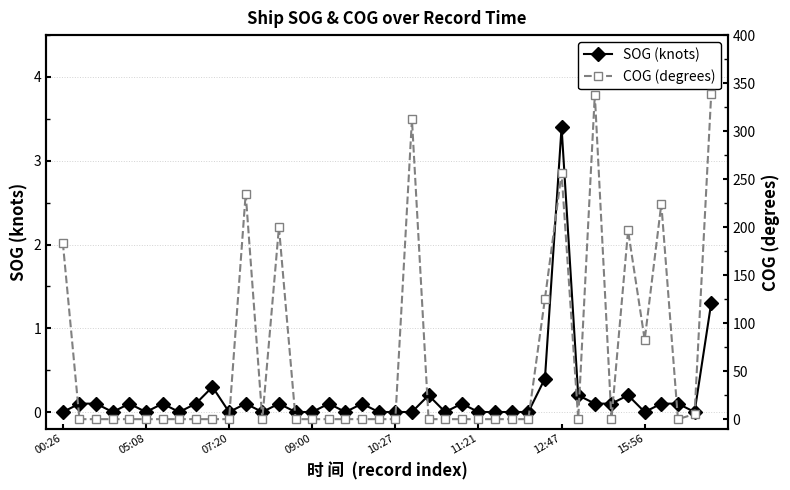

Which series has the largest total across all categories?

COG (degrees)